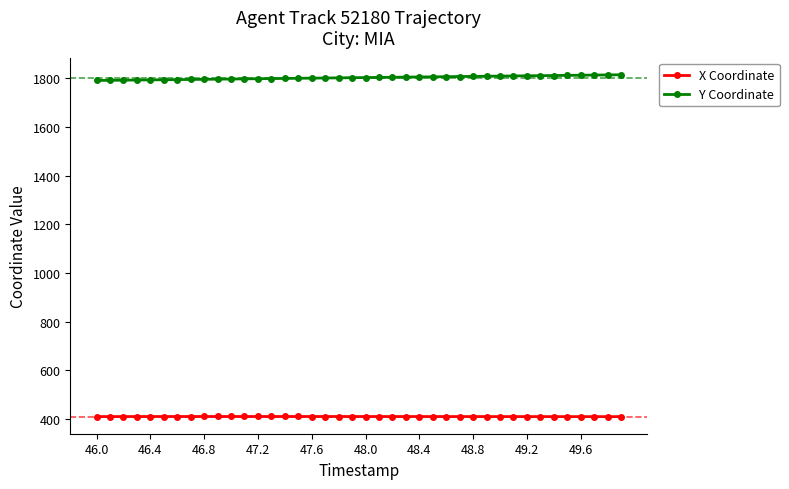

What is the highest value of the X Coordinate series?

409.9